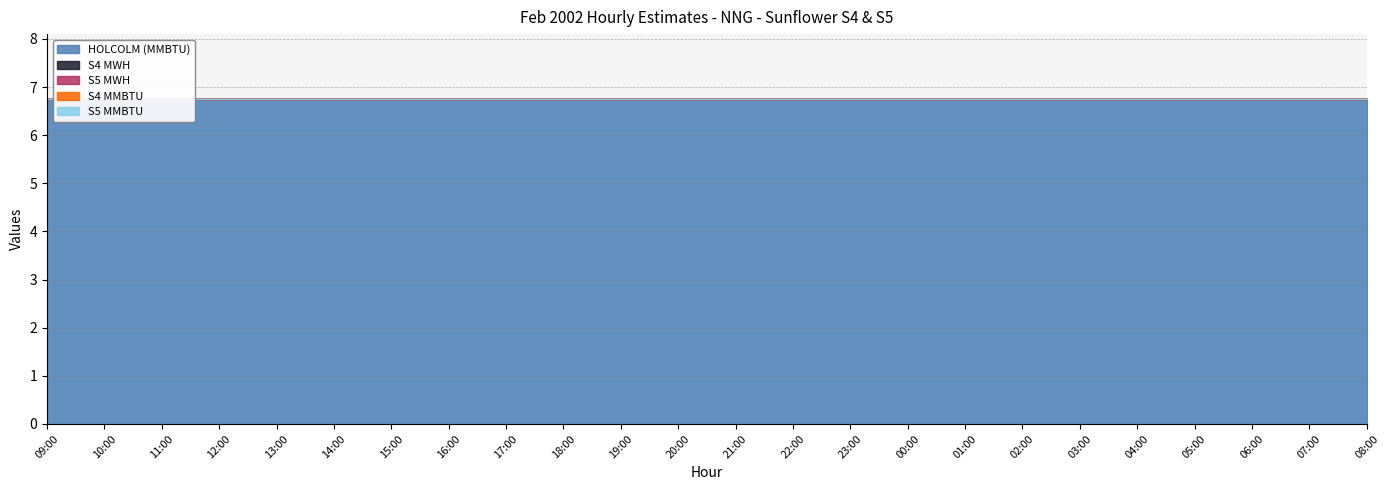

What is the total value across all series at 04:00?

6.8